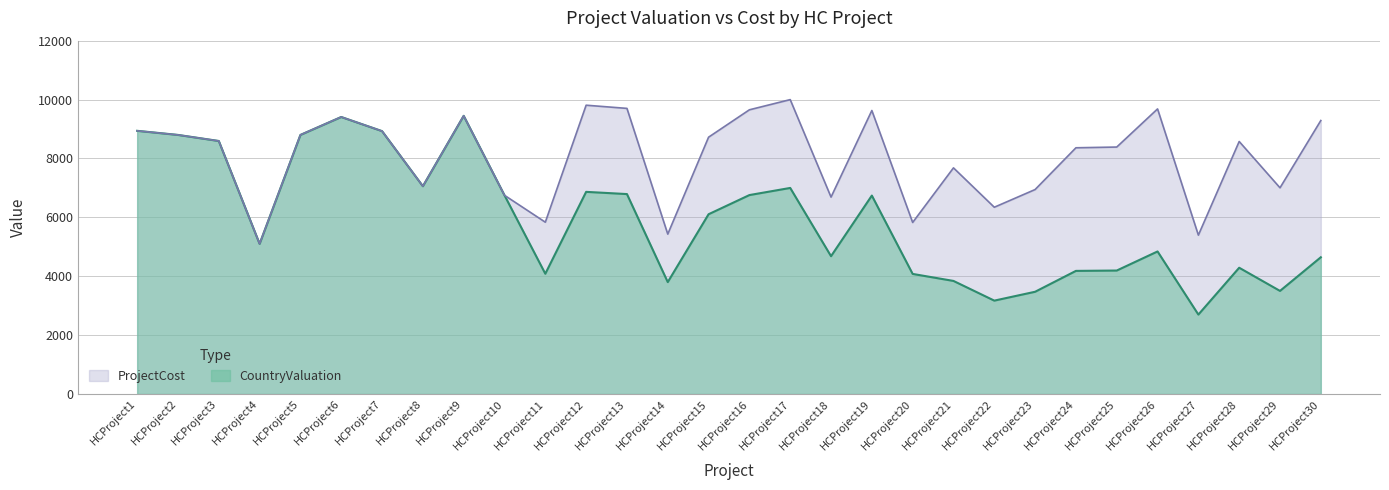

List the series in order of their peak value, lowest first.

CountryValuation, ProjectCost